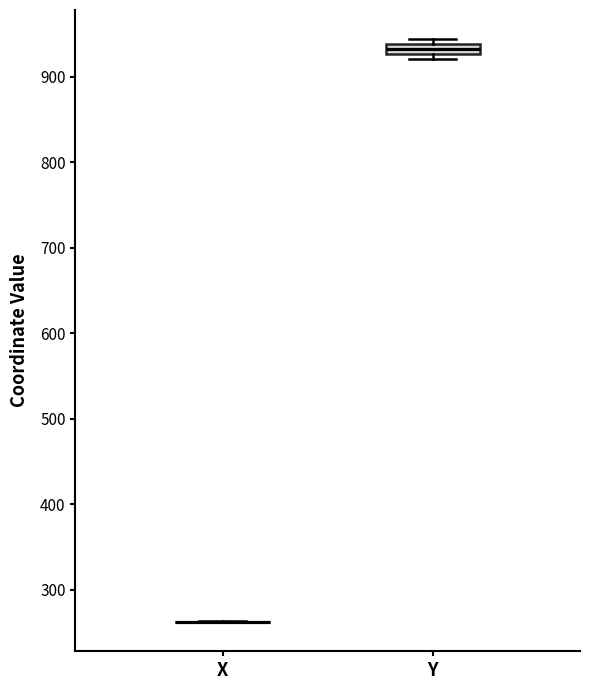

Which box is the tallest, from its lower edge to its upper edge?

Y